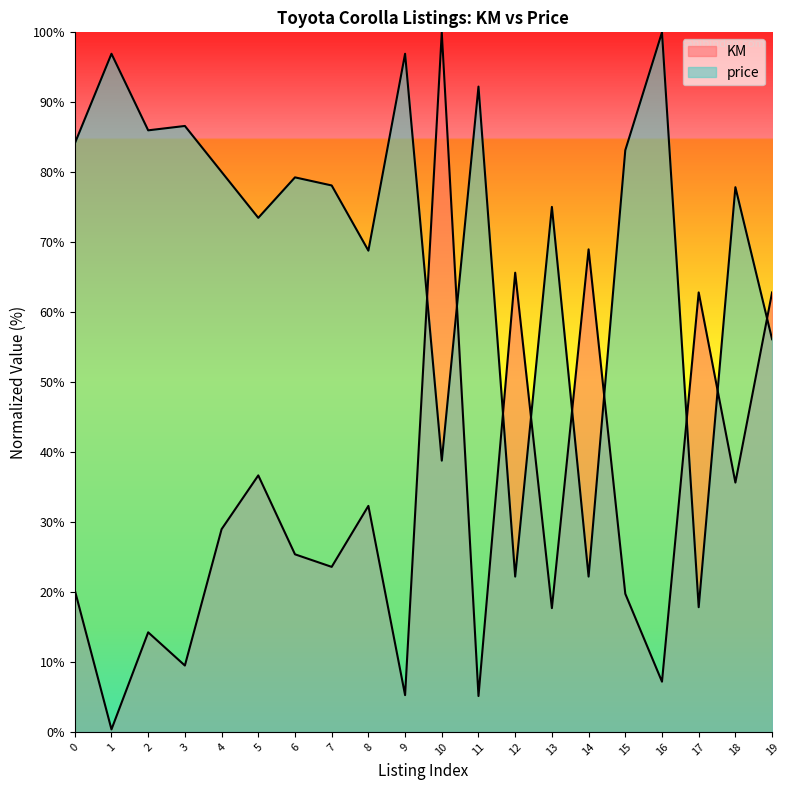

What is the value of the price point at the 11th from the left?

38.8